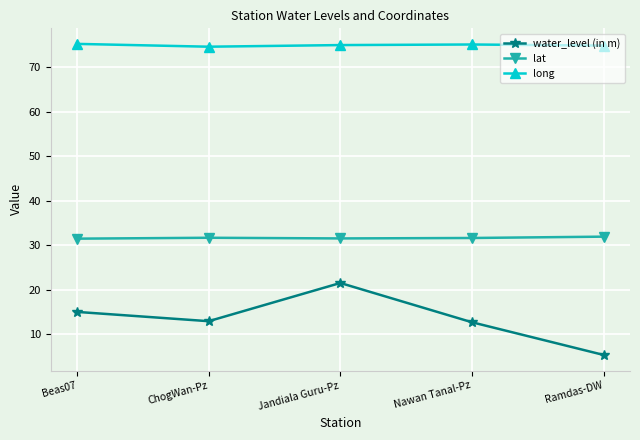

List the series in order of their overall mean, highest first.

long, lat, water_level (in m)